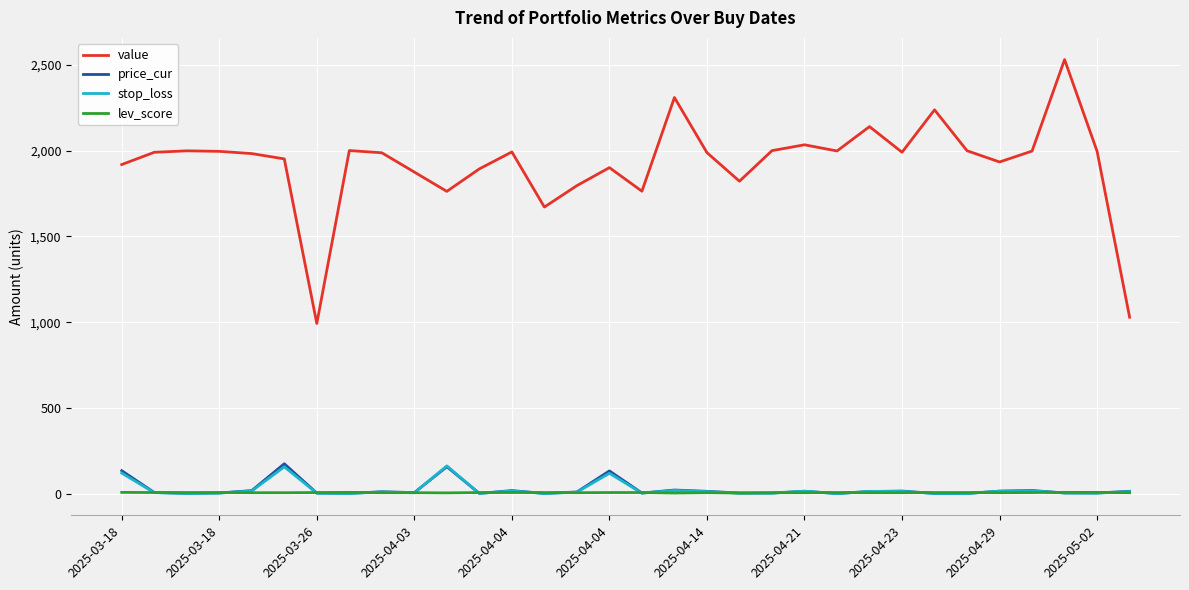

What is the difference between the maximum and minimum values in the lev_score series?

4.0